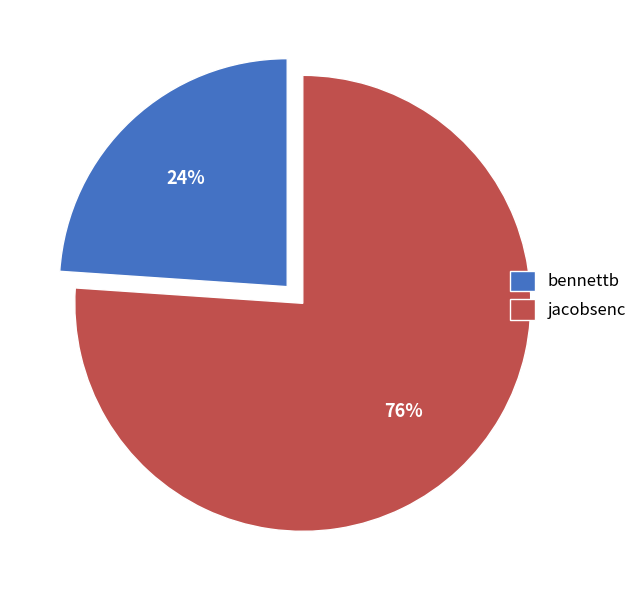

How many slices are in this pie chart?

2